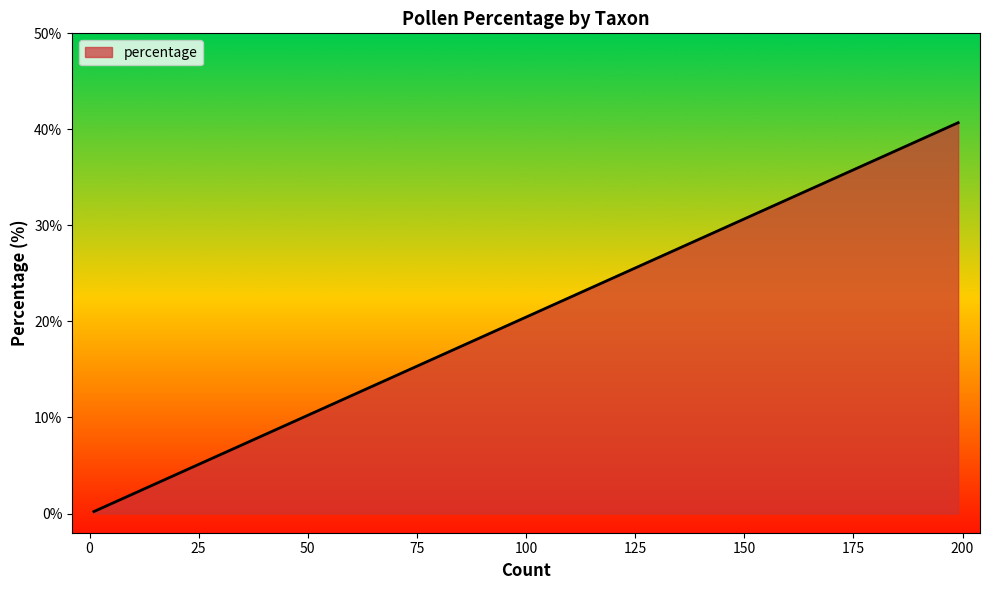

What is the difference between the maximum and minimum values?

40.5